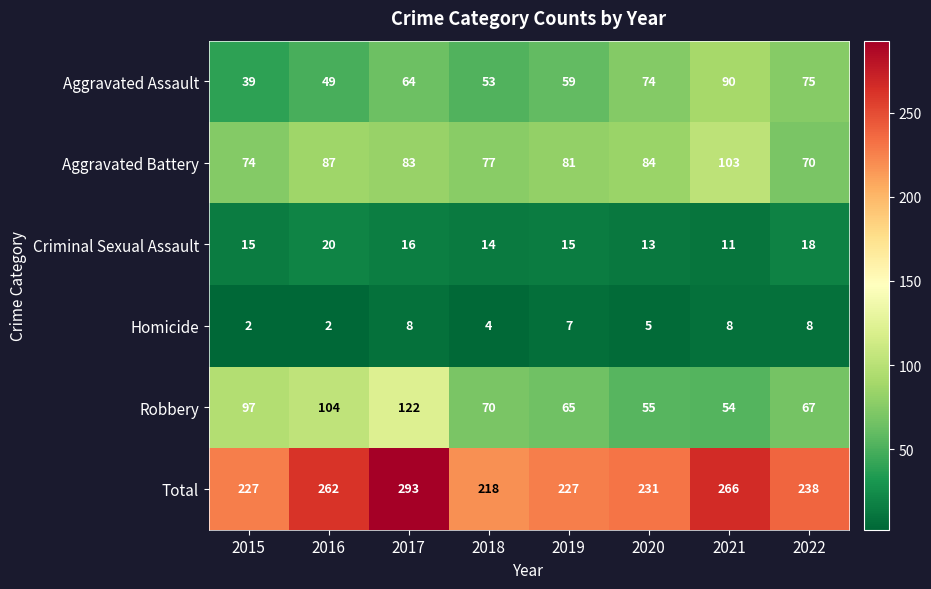

Which series has the largest range (max minus min)?

Total